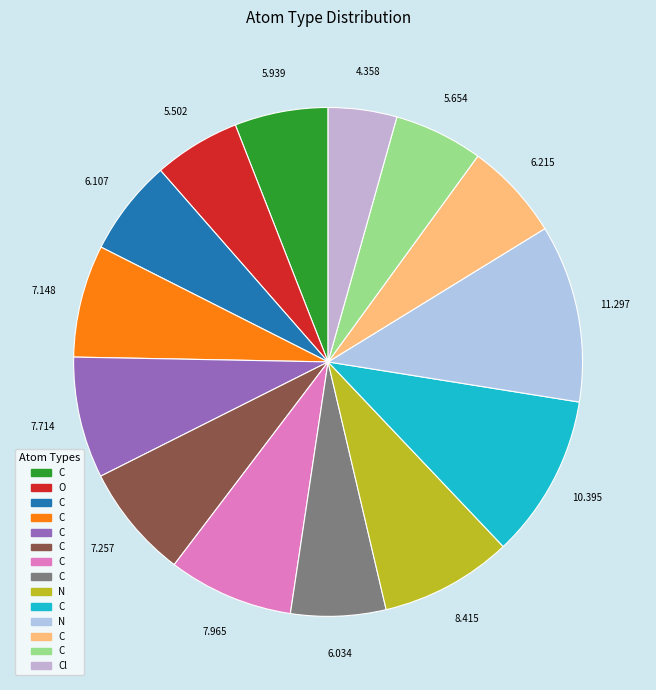

How many segments does this pie chart have?

14